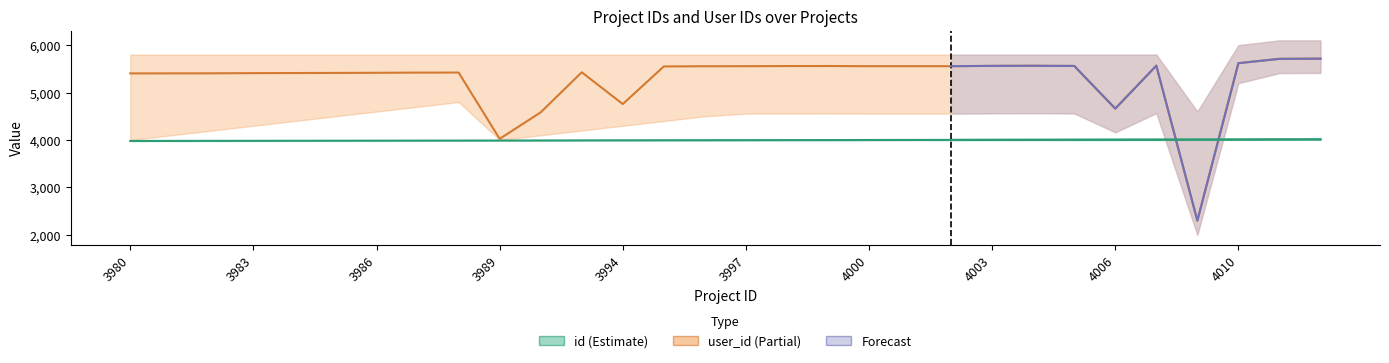

What is the value of the user_id point at the 13th from the left?

4758